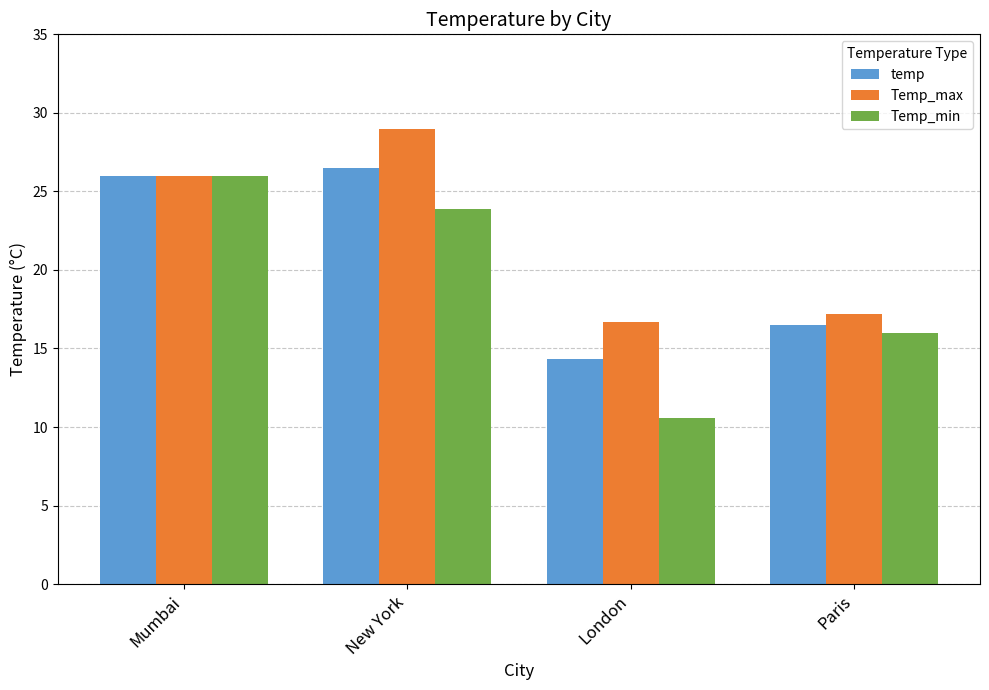

What is the maximum value shown in the chart?

29.0